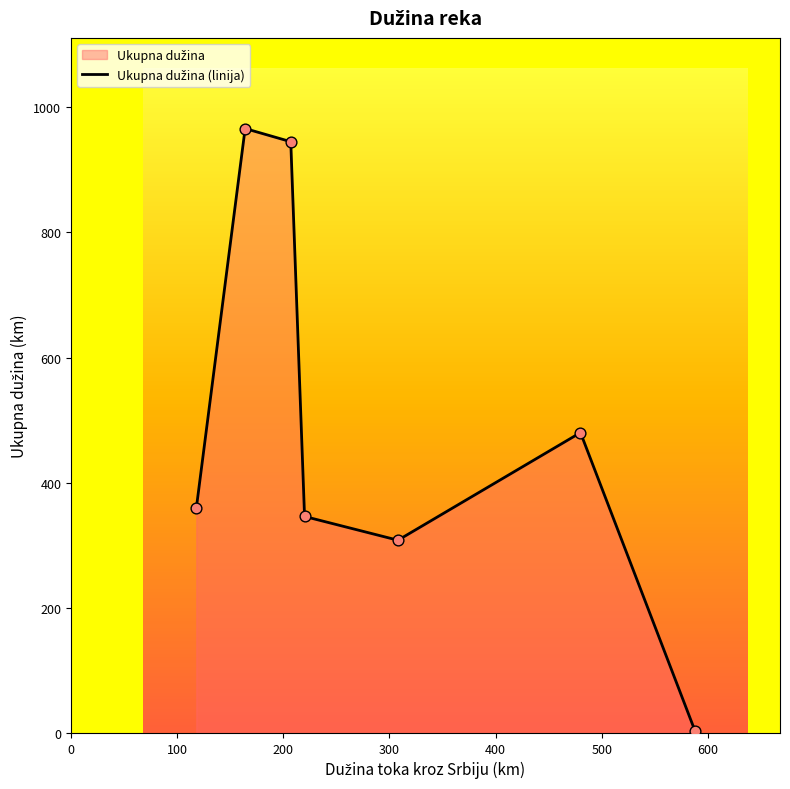

What is the greatest value displayed?

966.0